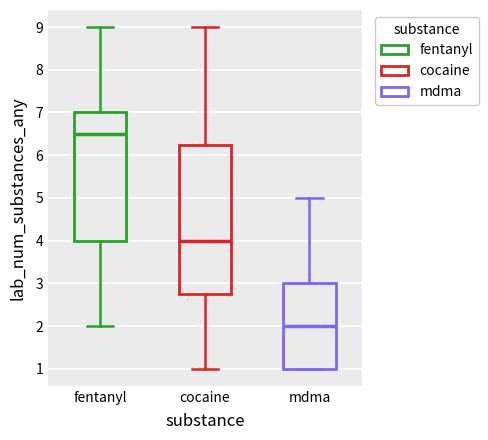

Where is the lower edge of the box for fentanyl on the y-axis? The values are not printed on the chart, so give them approximately, as read against the axis.

4.0